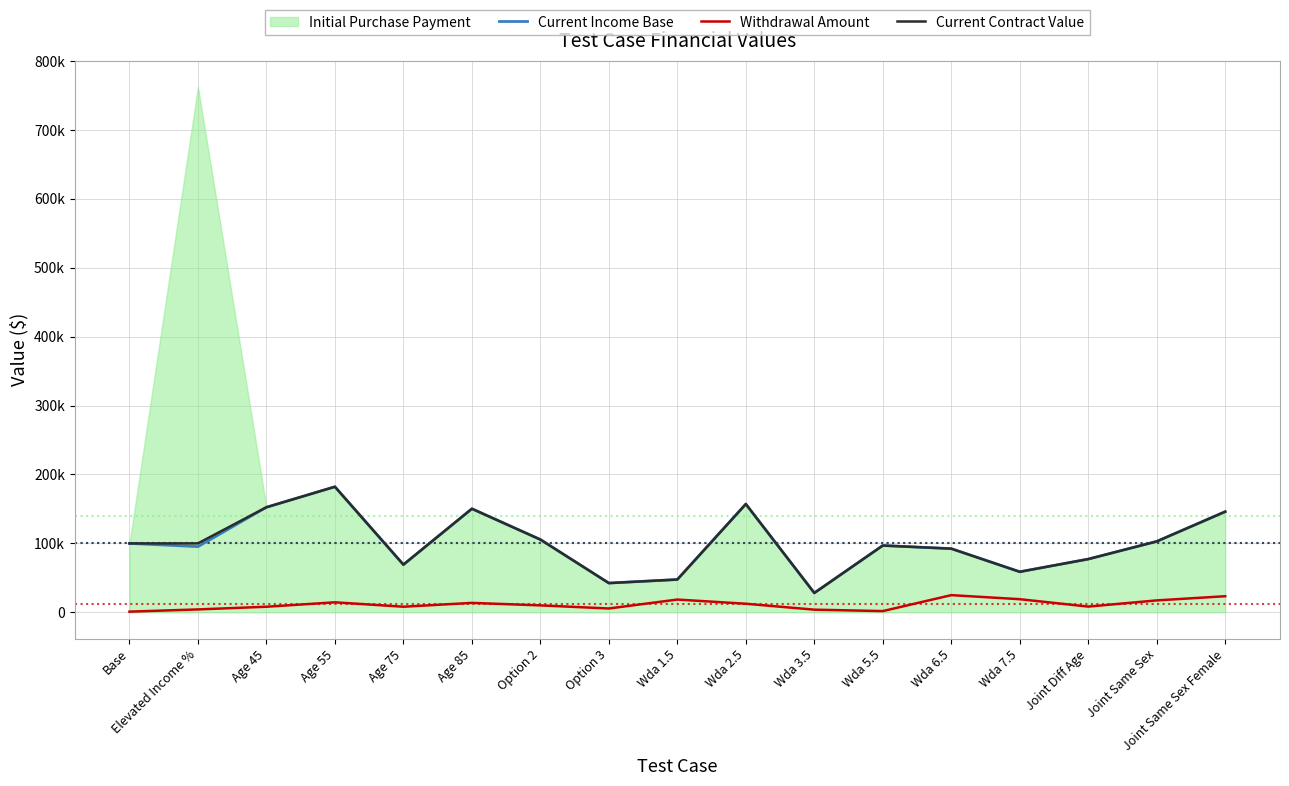

How many interior local valleys does the Withdrawal Amount series have?

4